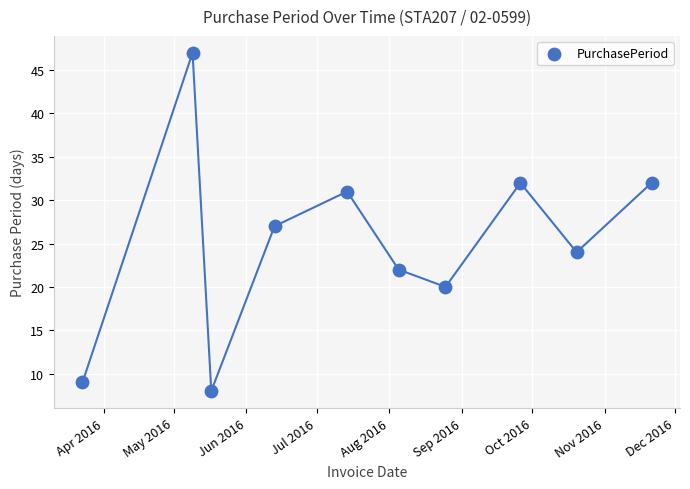

What is the average X value?

17006